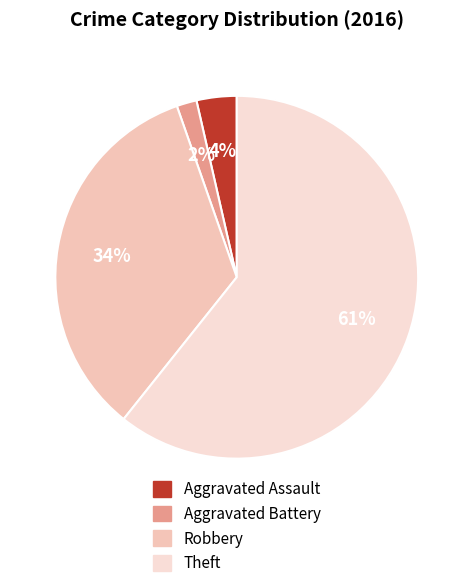

Which slice is the smallest?

Aggravated Battery